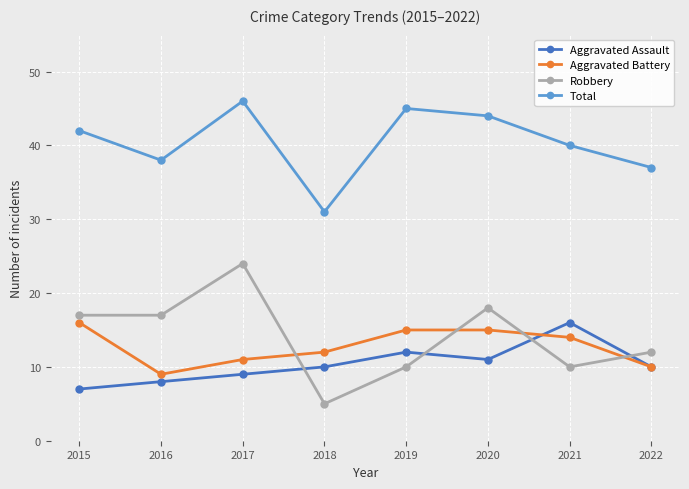

Reading right to left, list all the values displayed in this chart.

Aggravated Assault: 2022=10	2021=16	2020=11	2019=12	2018=10	2017=9	2016=8	2015=7
Aggravated Battery: 2022=10	2021=14	2020=15	2019=15	2018=12	2017=11	2016=9	2015=16
Robbery: 2022=12	2021=10	2020=18	2019=10	2018=5	2017=24	2016=17	2015=17
Total: 2022=37	2021=40	2020=44	2019=45	2018=31	2017=46	2016=38	2015=42